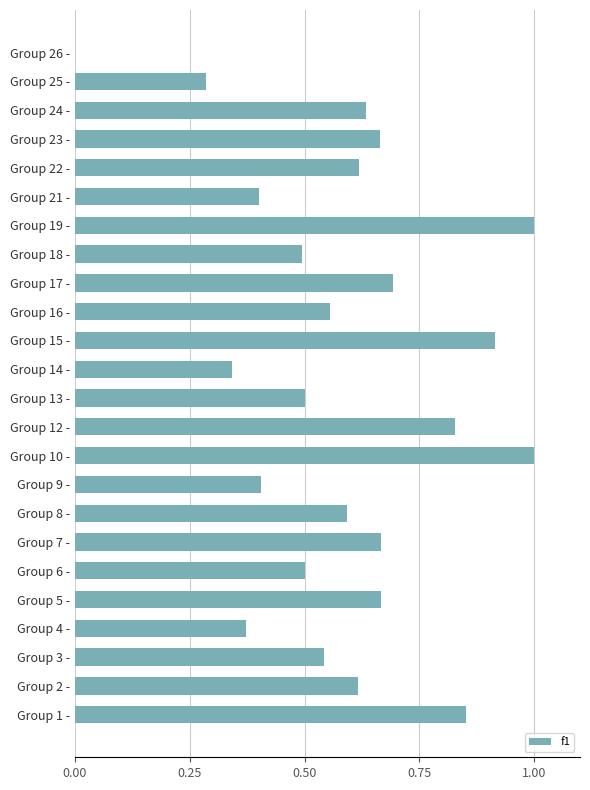

The chart shows a value of 1.0 at Group 22 -. True or false?

False